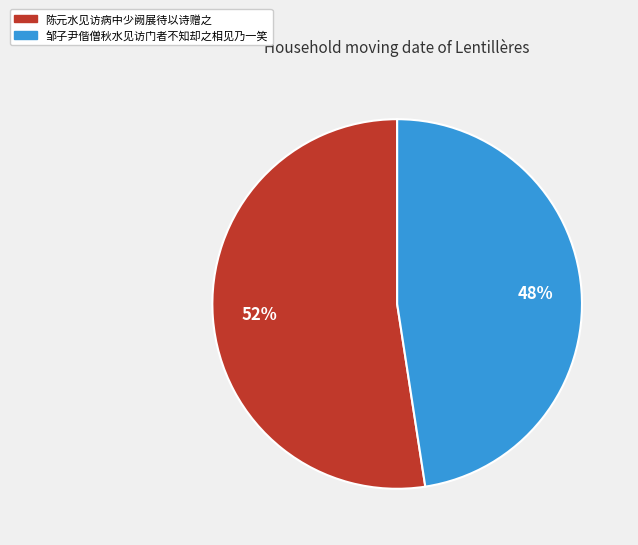

Is it true that 邹子尹偕僧秋水见访门者不知却之相见乃一笑 is 48% of the pie?

True